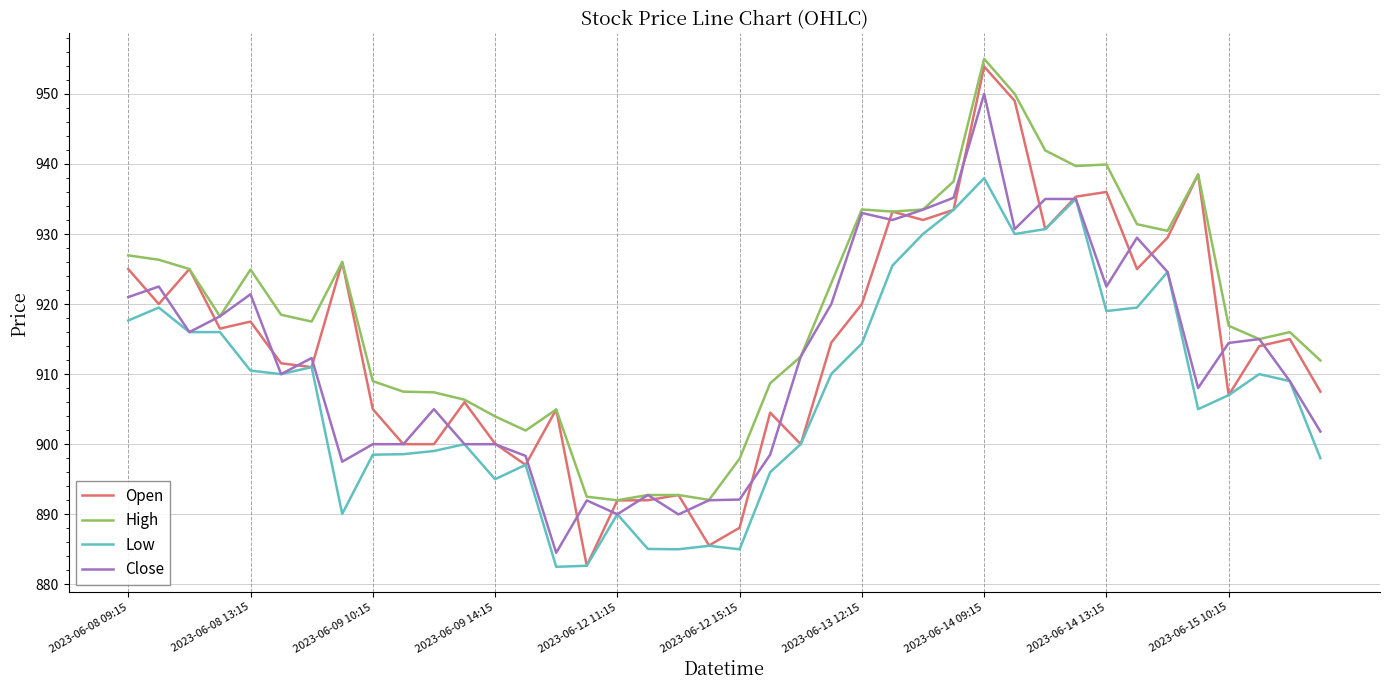

What is the maximum value for Open?

953.9